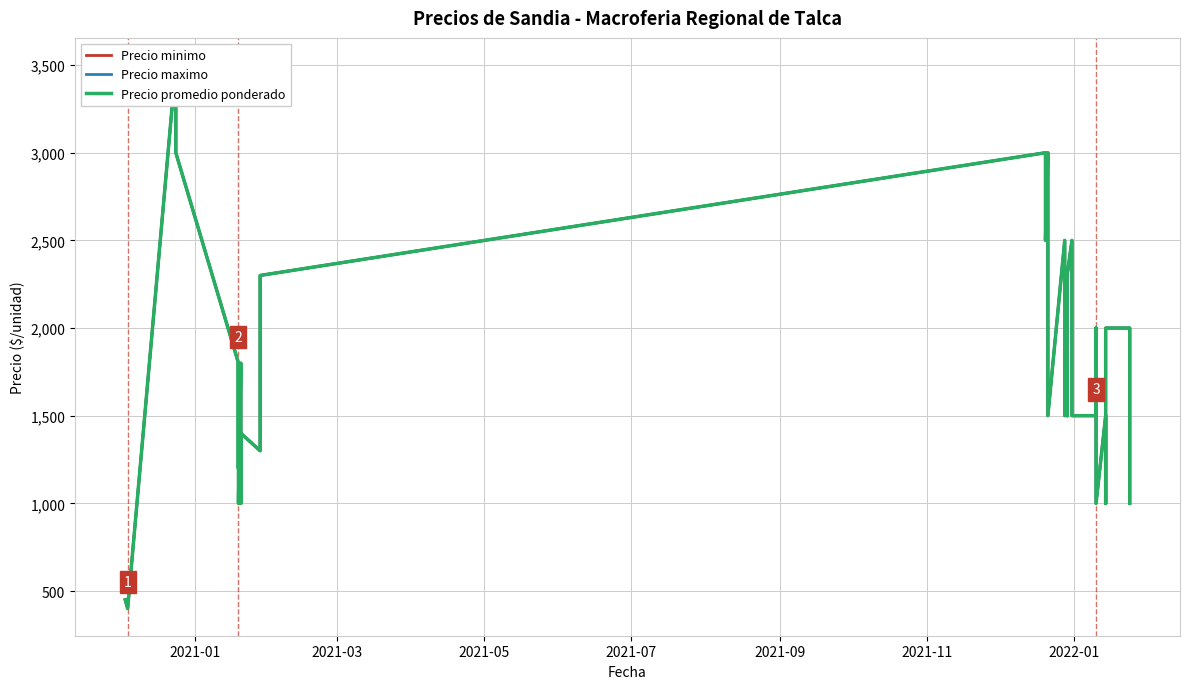

What are all the series names shown in the legend?

Precio minimo, Precio maximo, Precio promedio ponderado